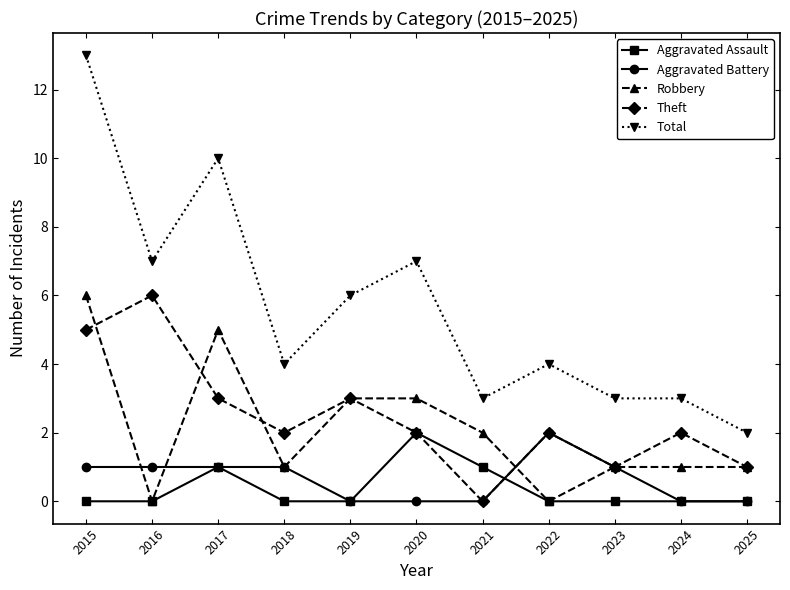

What is the difference between the highest and lowest values at 2017?

9